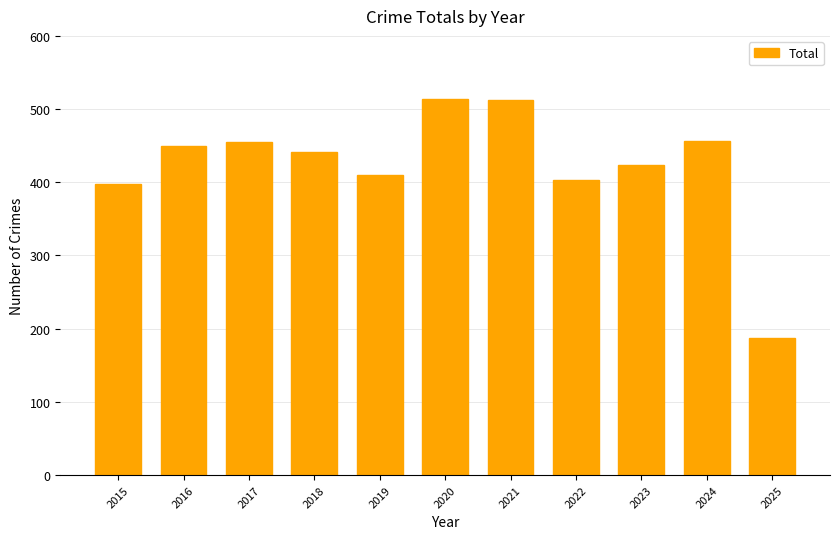

True or false: the data shows 398 at 2015.

True